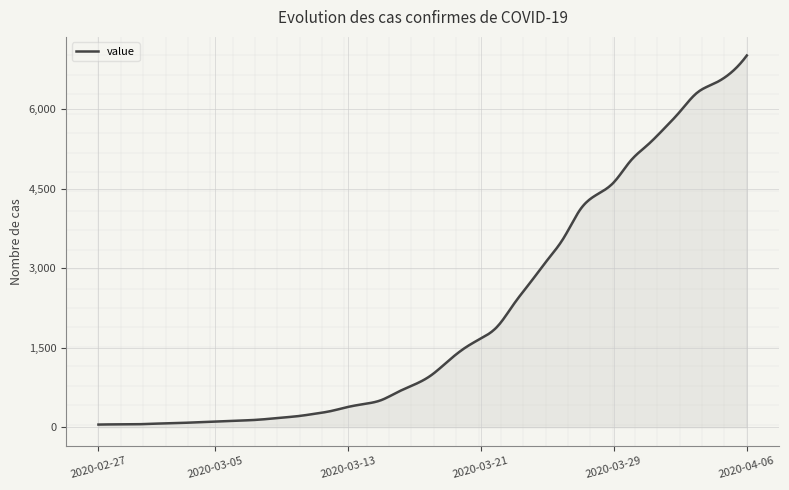

What is the maximum value shown in the chart?

7013.0